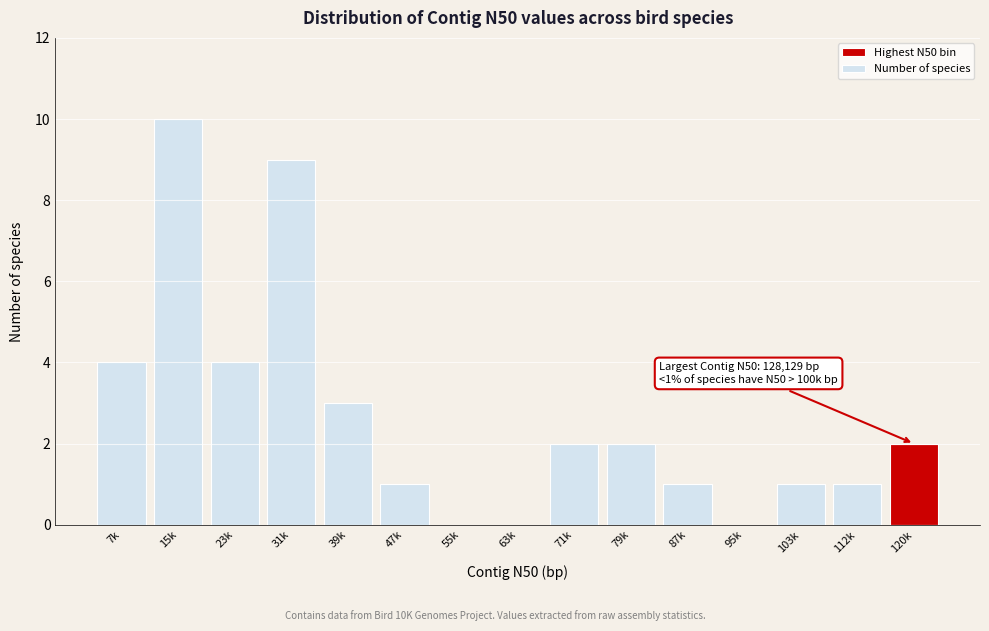

Reading left to right, what are all the values shown in this chart?

7k=4	15k=10	23k=4	31k=9	39k=3	47k=1	55k=0	63k=0	71k=2	79k=2	87k=1	95k=0	103k=1	112k=1	120k=2